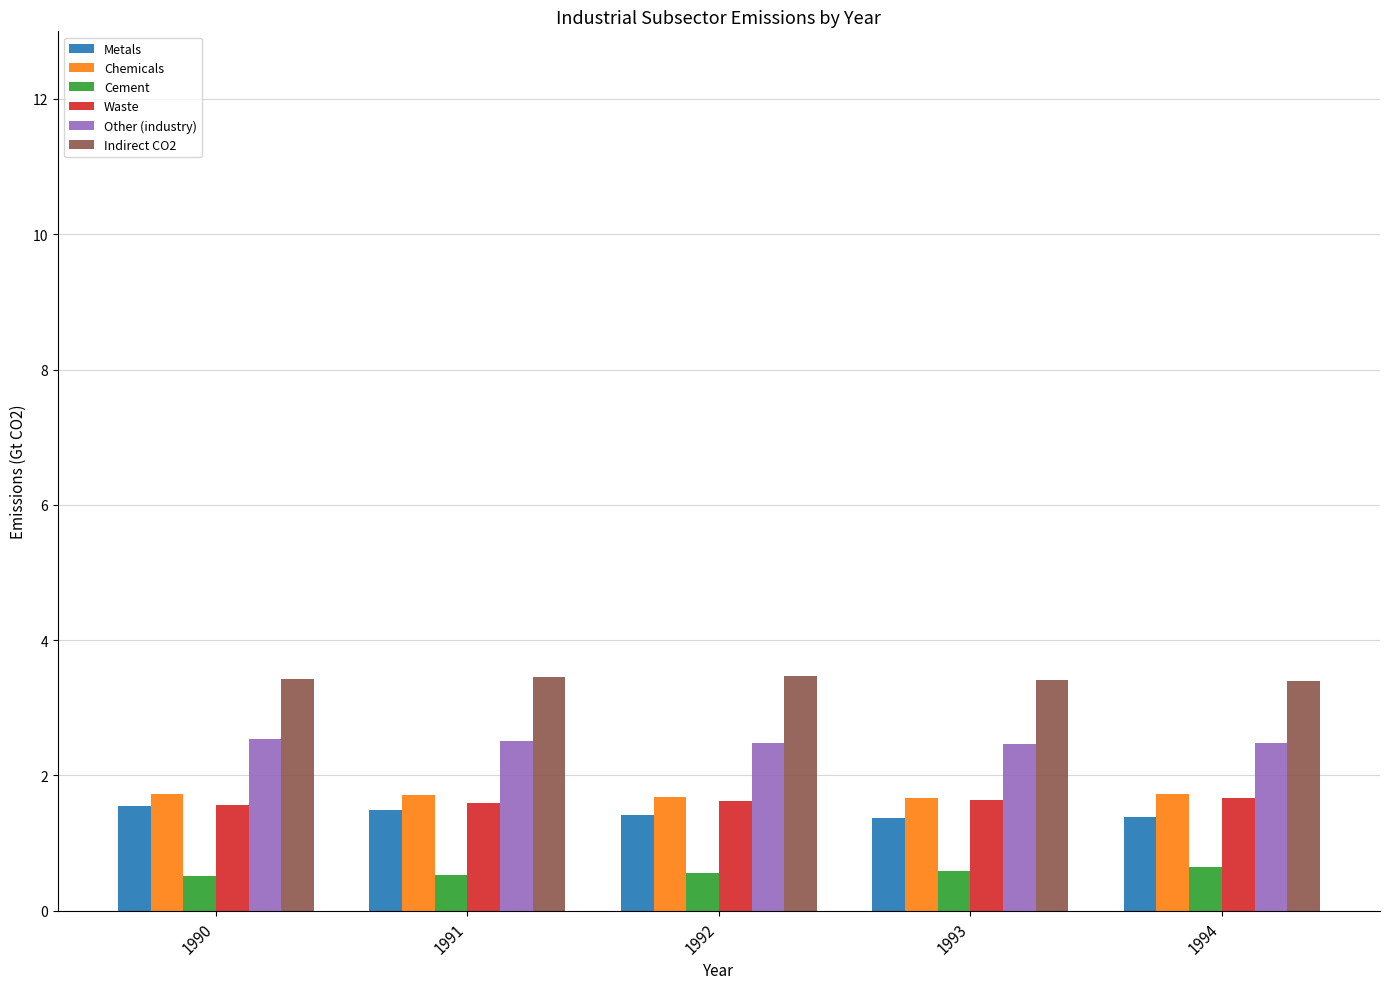

The value of Waste at 1992 is 1.6. True or false?

True